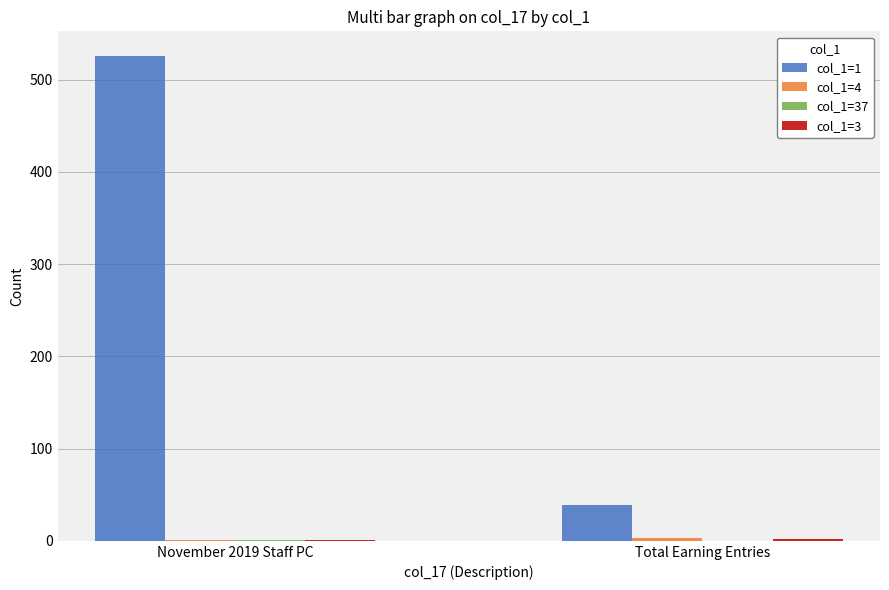

Which series changed the most between November 2019 Staff PC and Total Earning Entries?

col_1=1